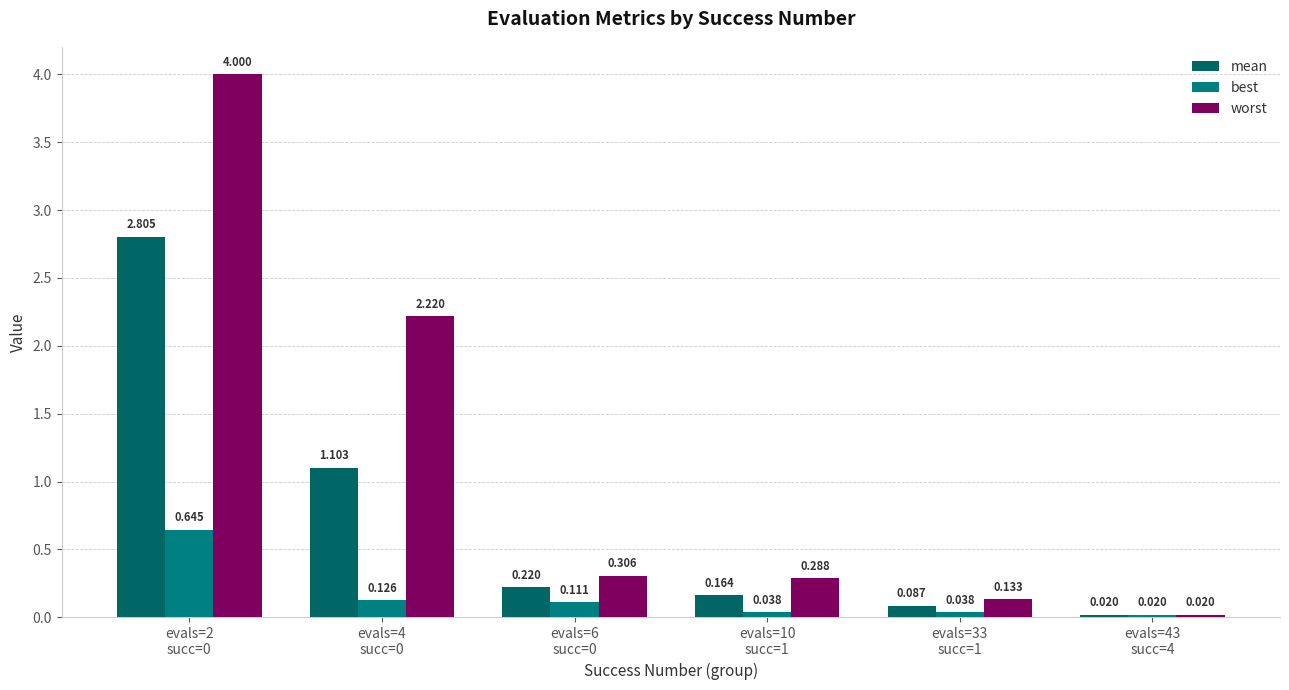

At which label does best reach its peak?

evals=2
succ=0